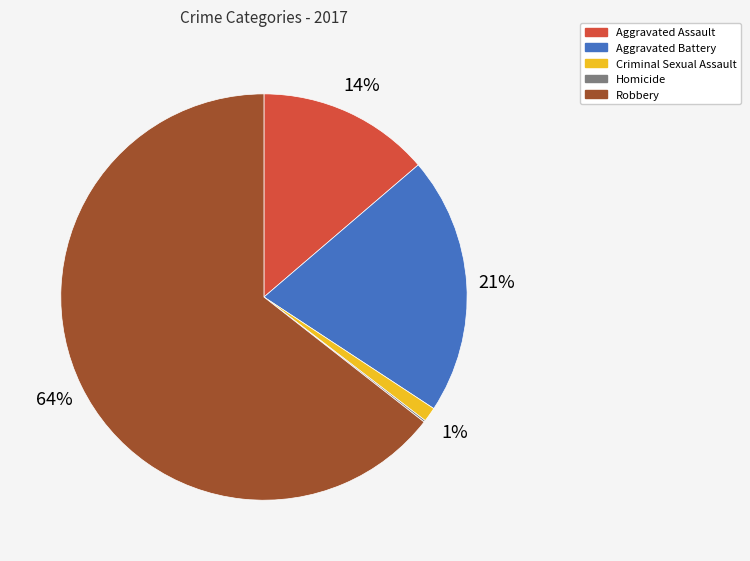

To the nearest percent, what percentage of the pie is Aggravated Assault?

14%